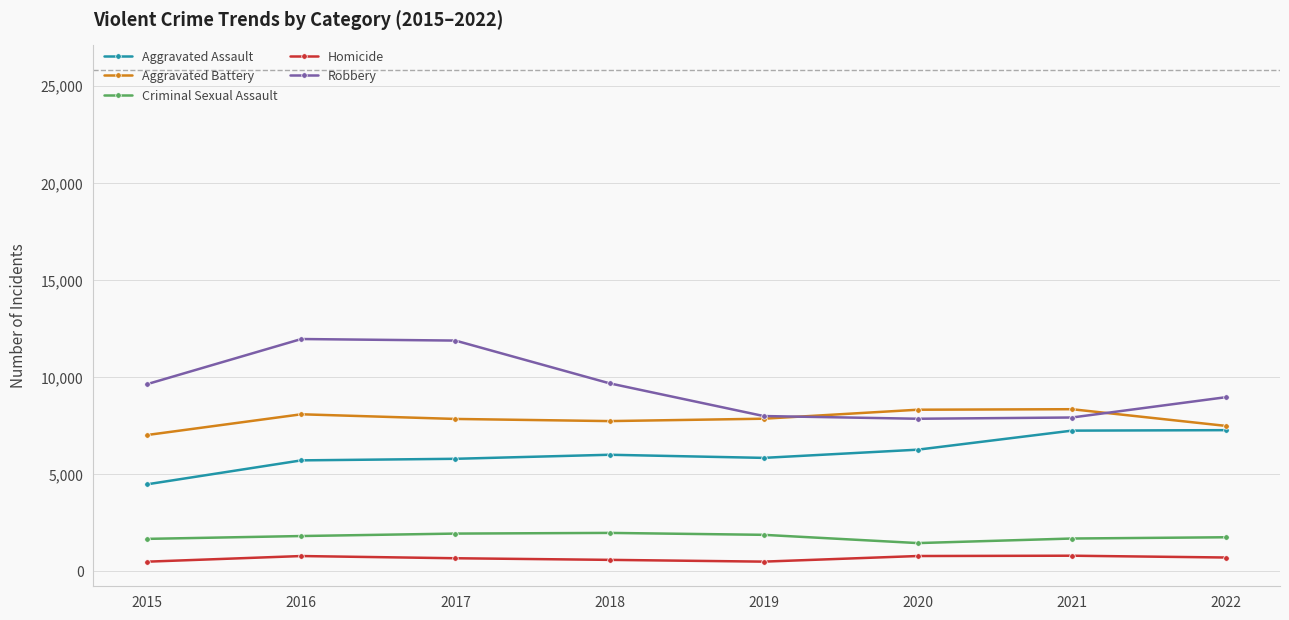

Read the Aggravated Battery value at 2022.

7486